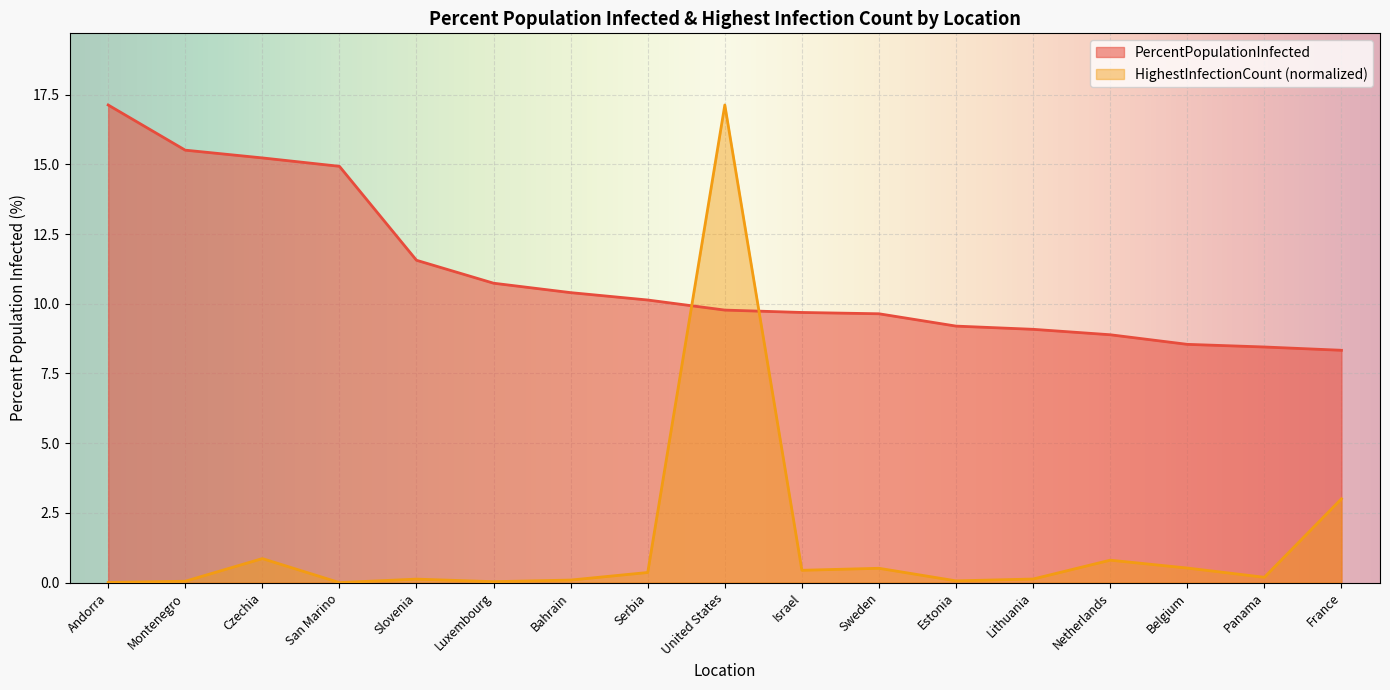

Which series has the largest total across all categories?

PercentPopulationInfected